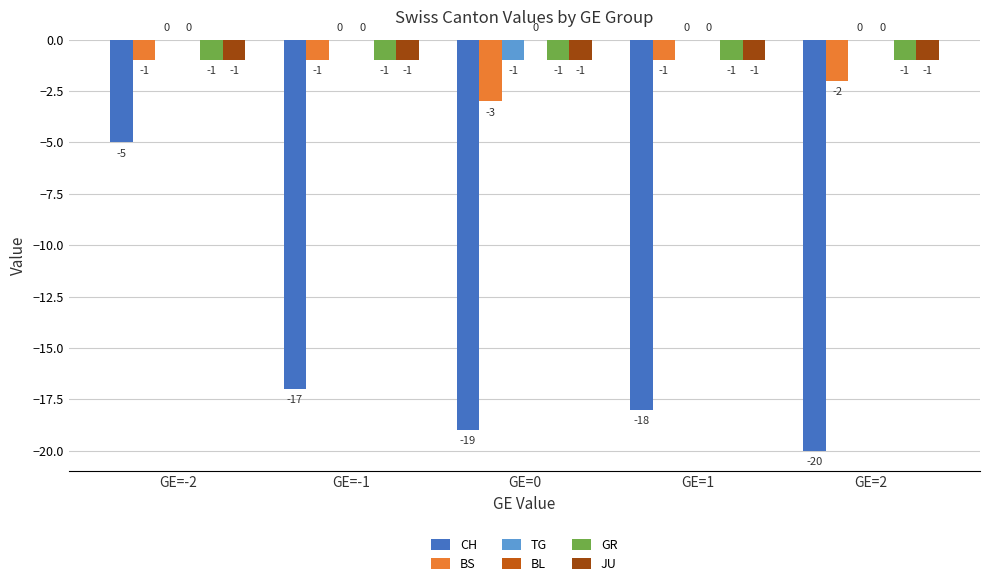

The JU series shows -2 at GE=1. True or false?

False